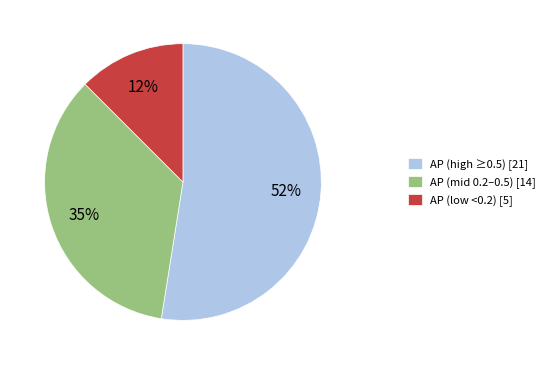

Between AP (high ≥0.5) [21] and AP (low <0.2) [5], which is larger?

AP (high ≥0.5) [21]